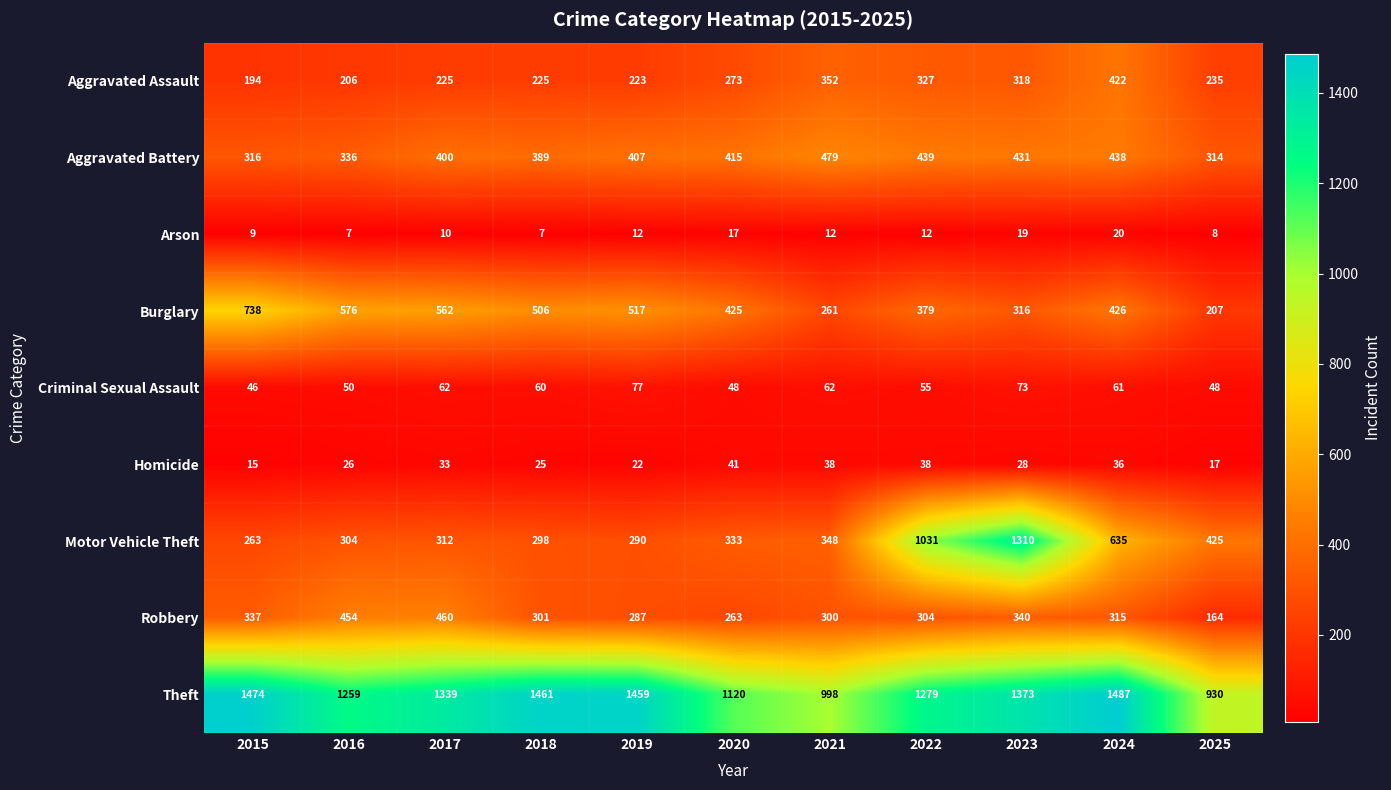

What is the sum of all Arson values?

133